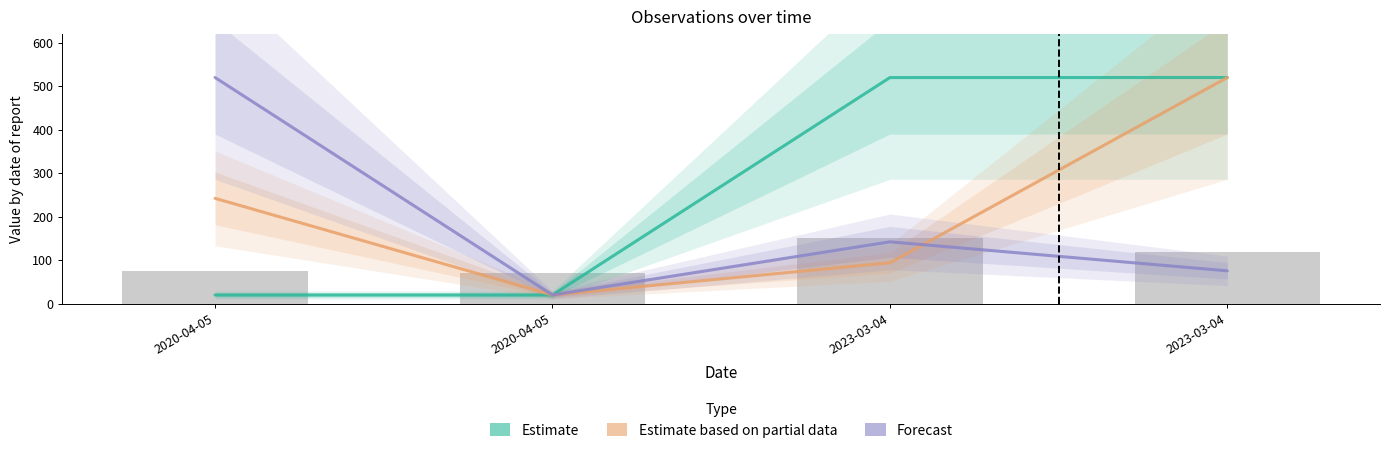

Rank the categories by Estimate value from lowest to highest.

2020-04-05, 2020-04-05, 2023-03-04, 2023-03-04